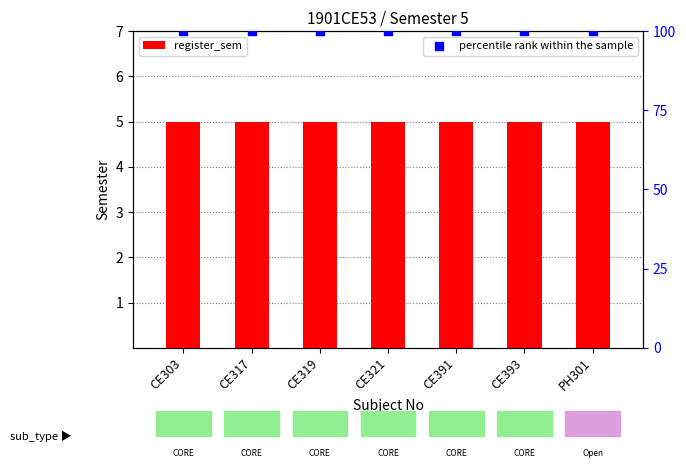

What is the total value across all series at CE317?

105